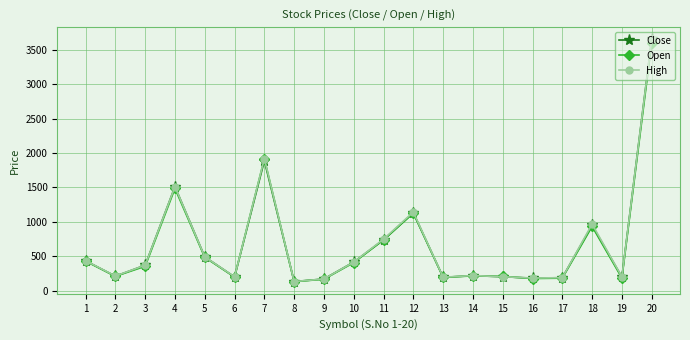

What is the value of the Open point at the 1st from the left?

431